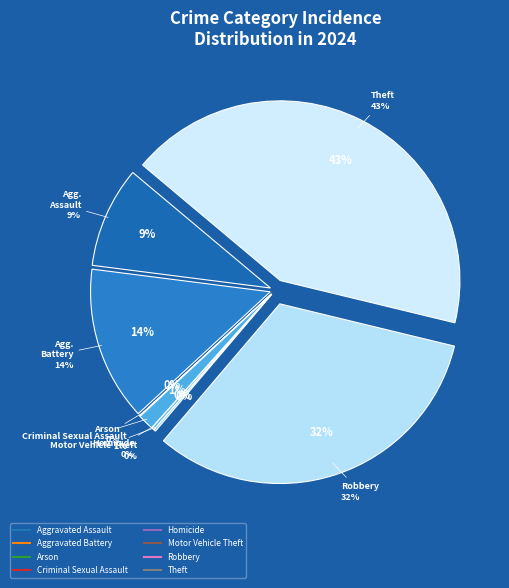

Combined, do Aggravated Battery and Homicide account for over 50%?

No